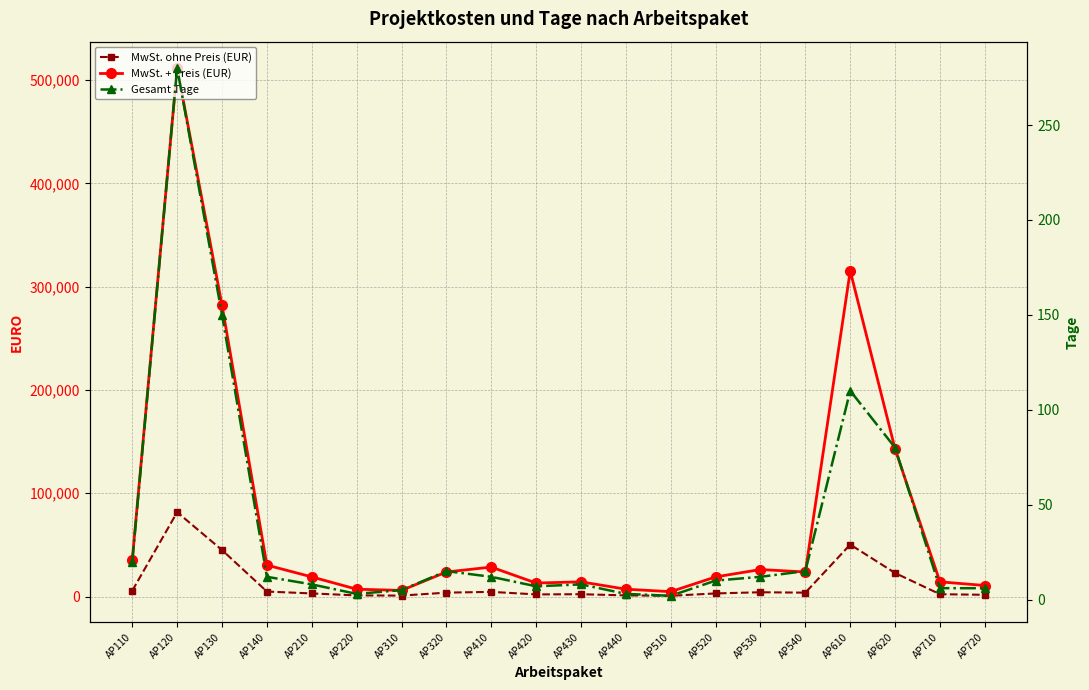

At which category is the sum across all series the highest?

AP120